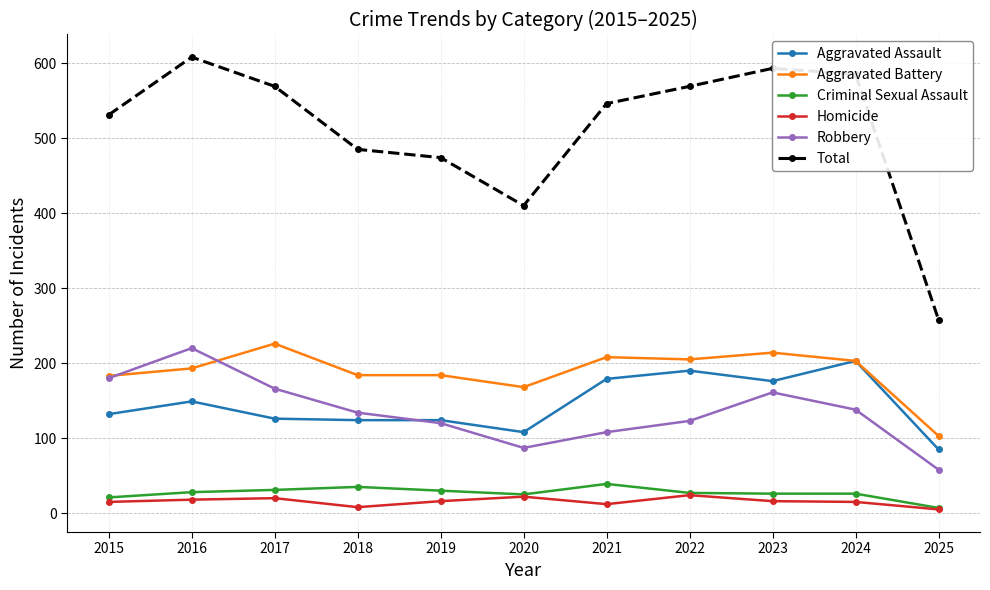

Is it true that Aggravated Assault equals 179 at 2020?

False